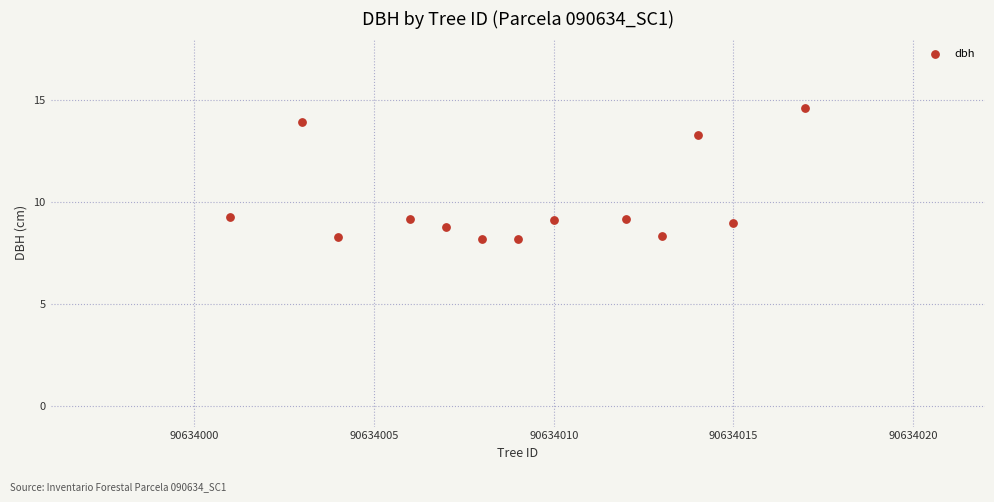

What is the range of X values (max minus min)?

16.0